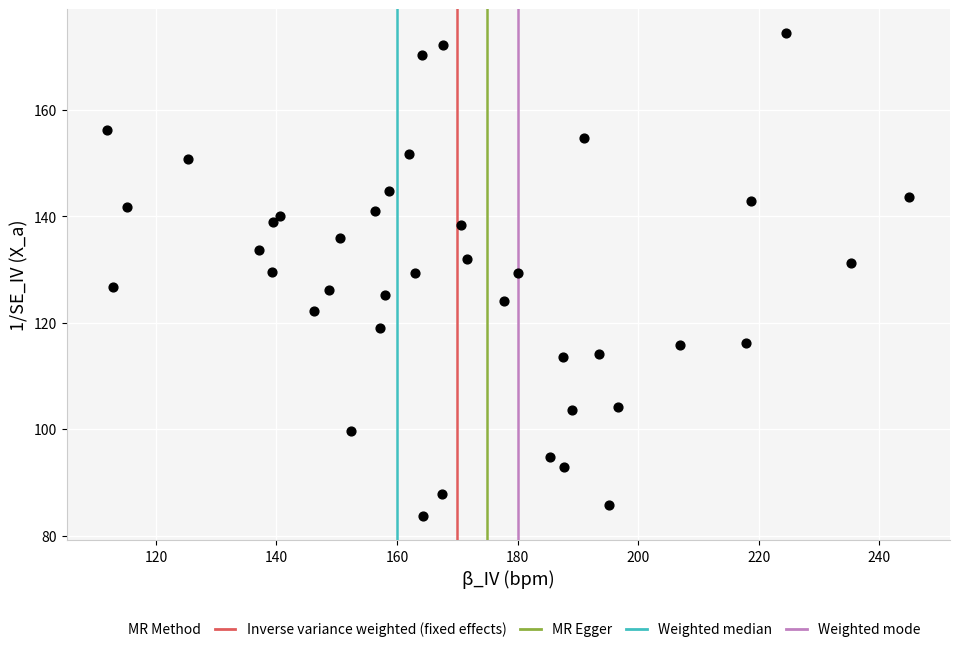

What is the range of X values (max minus min)?

133.2